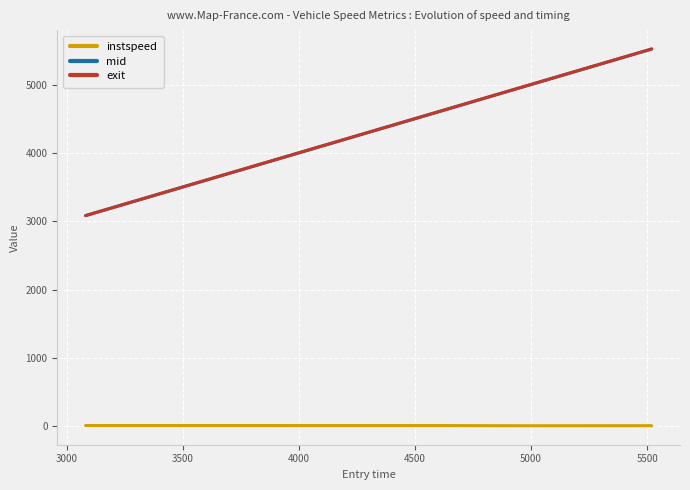

Which series has the widest spread of values?

exit